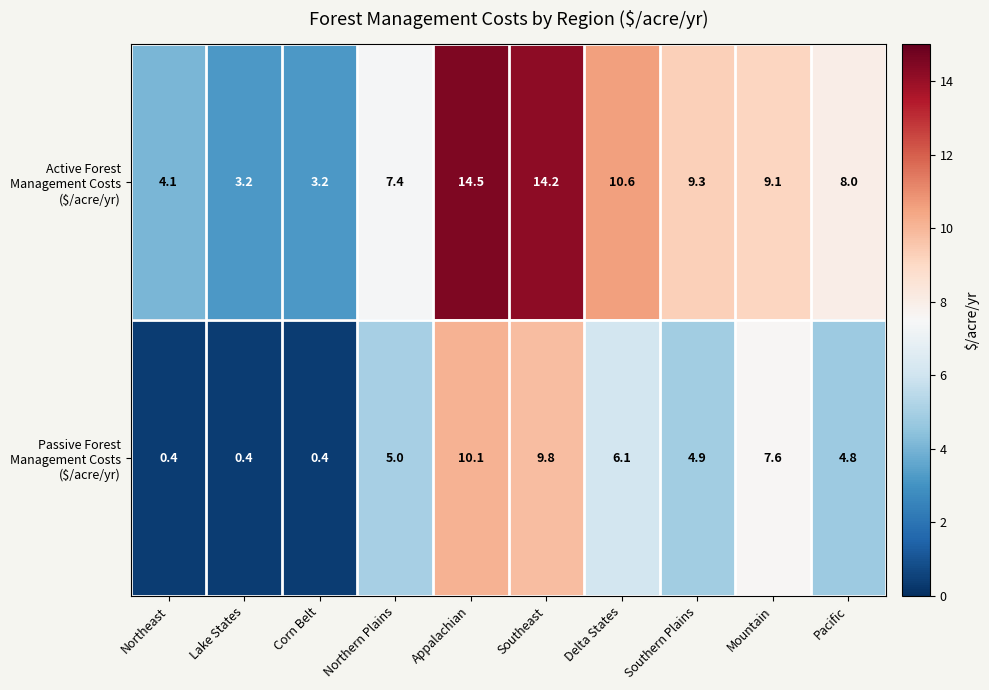

At which category is the sum across all series the highest?

Appalachian